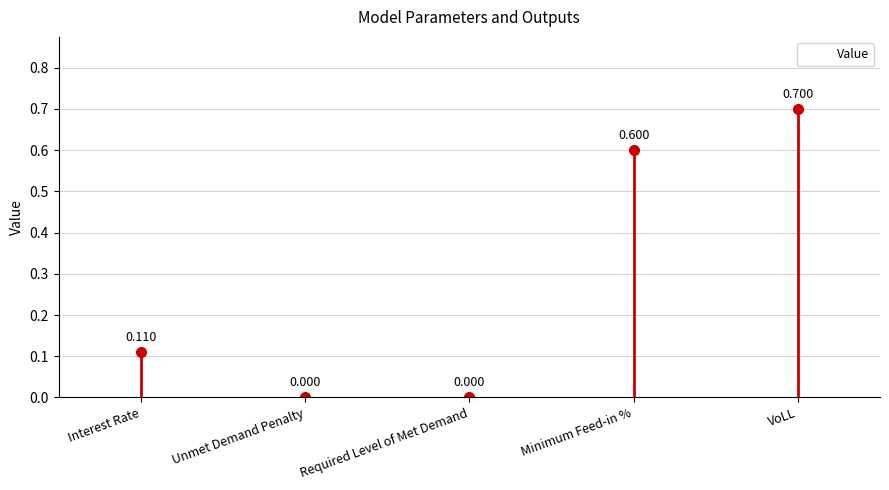

What is the sum of all values?

1.4